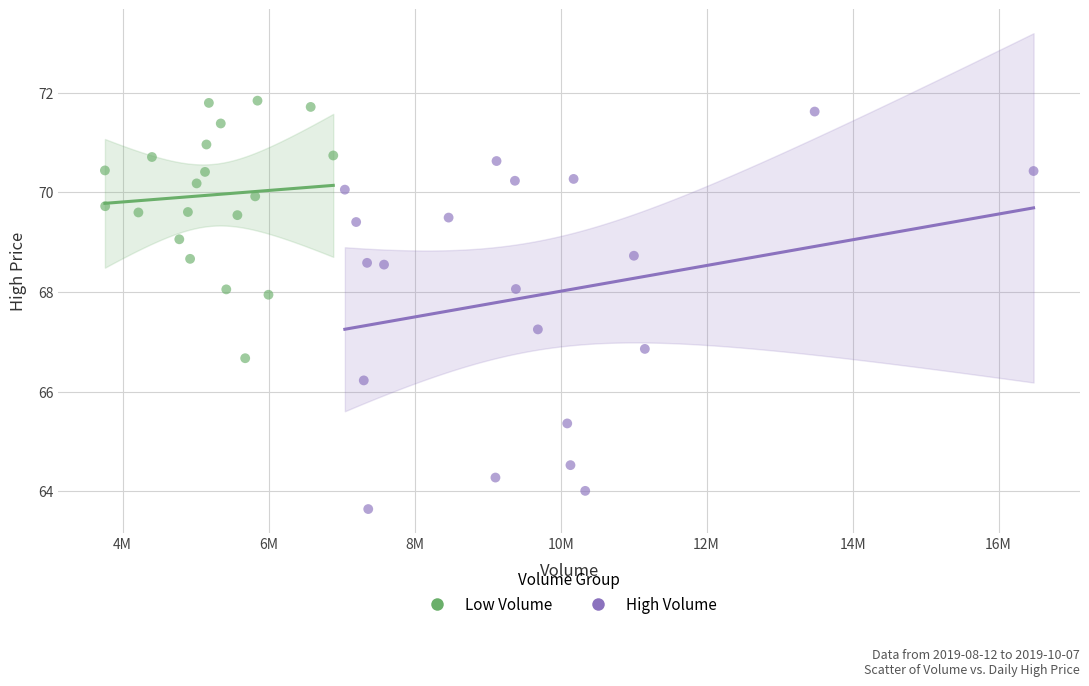

Which series contains the highest Y value?

Low Volume